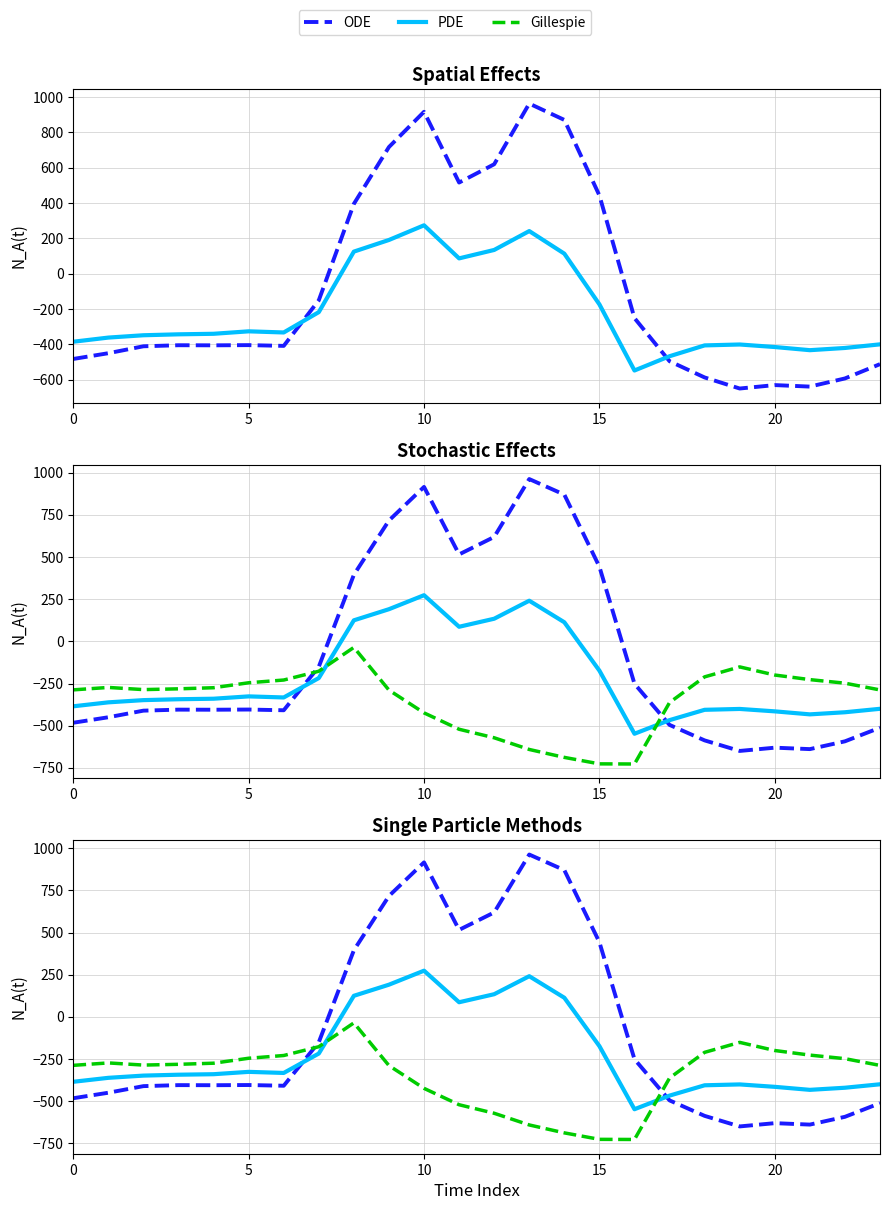

Reading right to left, what are all the values shown in this chart?

ODE: -511.3	-592.3	-638.4	-629.9	-649.2	-586.7	-494.8	-250.9	443.0	870.3	962.7	619.4	516.0	916.2	716.9	395.3	-150.1	-408.0	-403.8	-404.9	-404.4	-410.3	-449.5	-482.0
PDE: -399.4	-419.9	-432.4	-414.5	-400.2	-405.4	-466.6	-547.3	-173.1	113.7	241.5	134.6	87.0	274.1	191.1	125.2	-217.1	-332.2	-325.7	-339.6	-342.7	-347.9	-361.1	-384.6
Gillespie: -287.5	-247.4	-226.4	-199.2	-151.0	-210.0	-362.4	-726.6	-725.8	-687.4	-640.4	-571.2	-520.6	-423.5	-288.5	-35.3	-176.6	-228.8	-245.0	-274.4	-281.0	-285.5	-272.7	-287.1